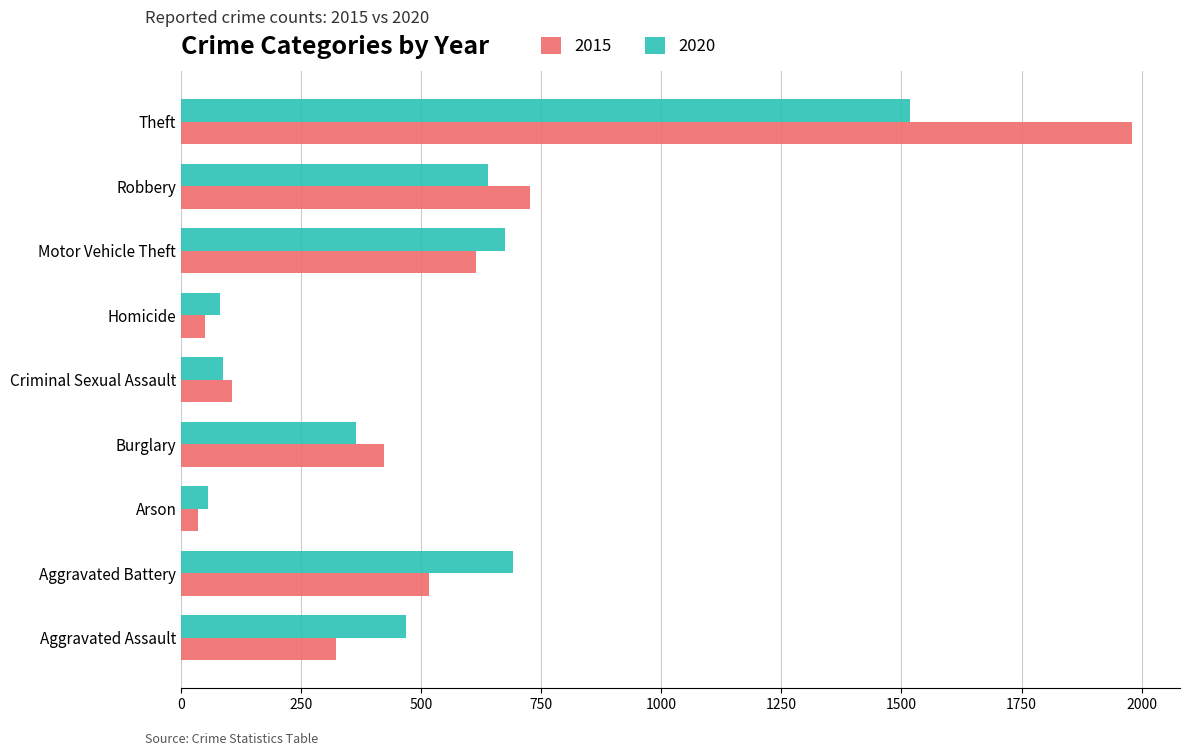

At which category is the sum across all series the highest?

Theft